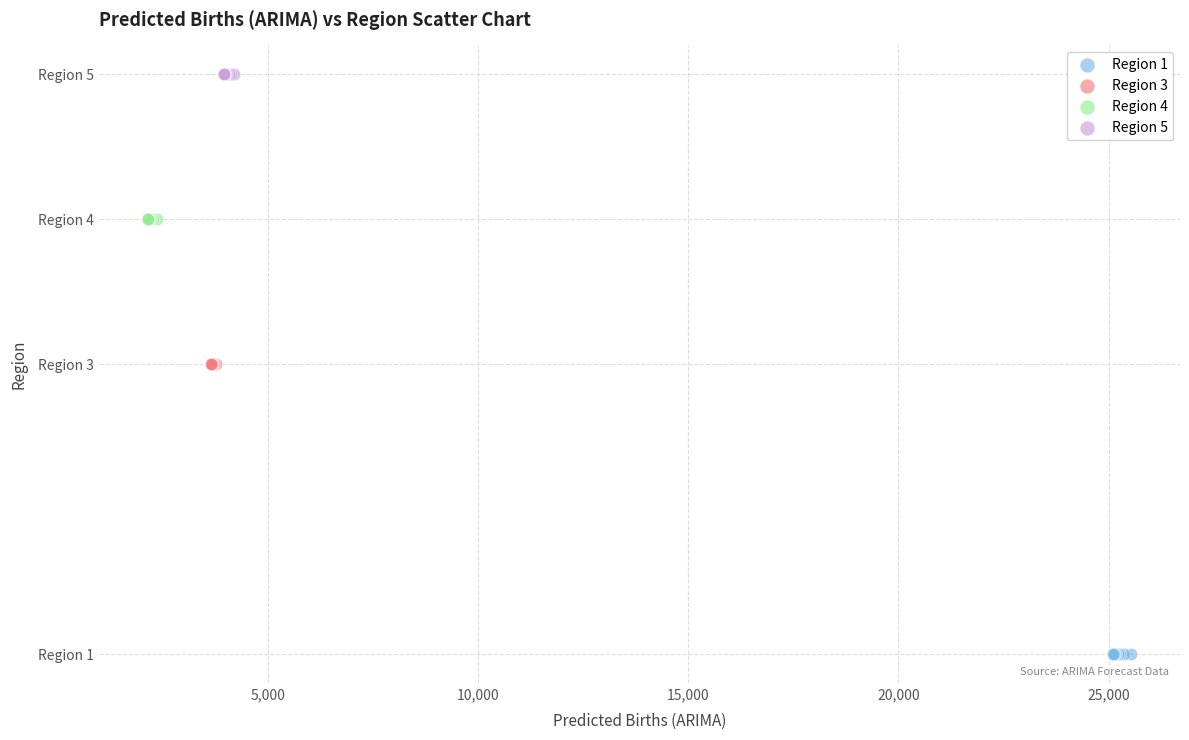

Which series contains the highest Y value?

Region 5